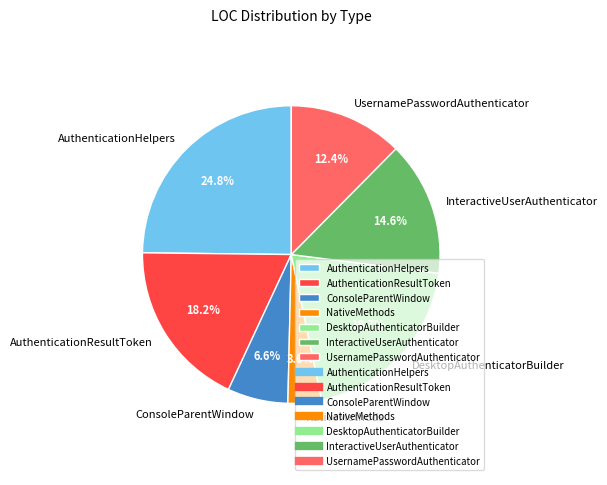

How many slices are in this pie chart?

7